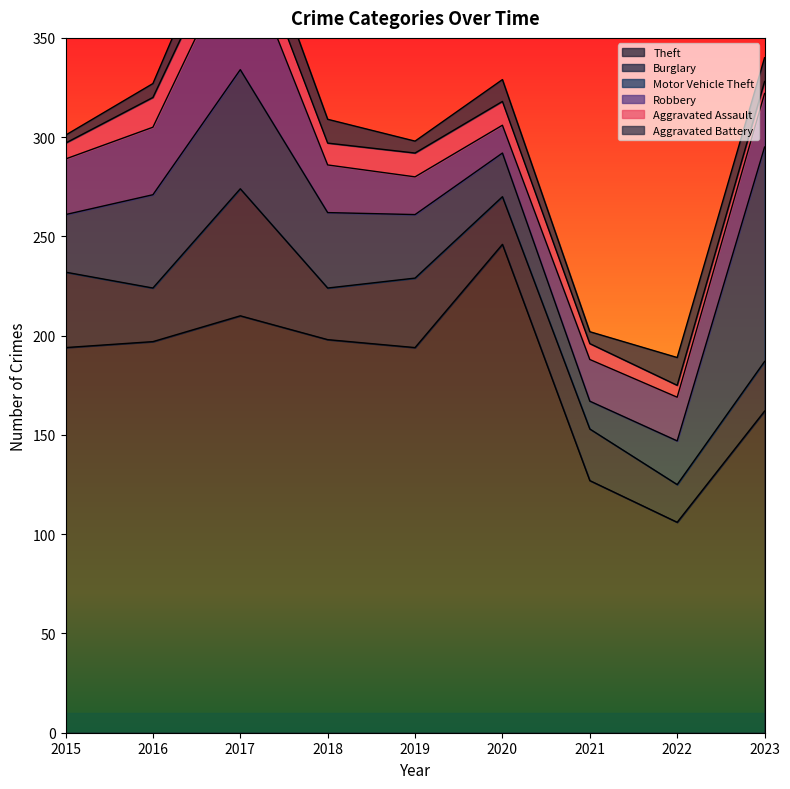

Where is the first local minimum for Robbery?

2020